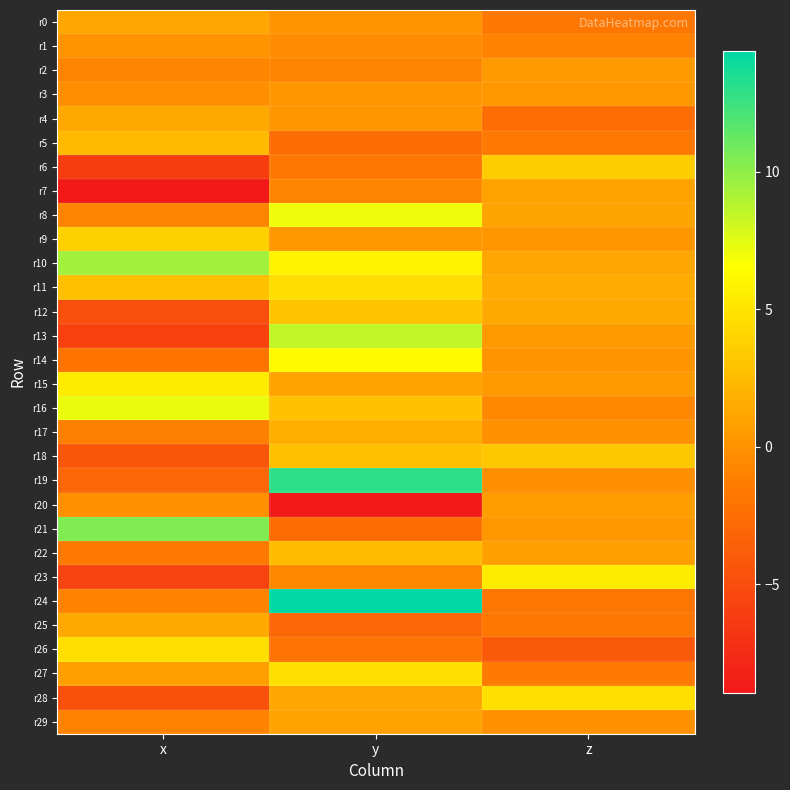

Reading left to right, extract all data points from this chart.

r0: x=1.2	y=0.1	z=-1.8
r1: x=0.2	y=-0.4	z=-1.0
r2: x=-0.7	y=-0.8	z=0.4
r3: x=-0.2	y=0.2	z=0.3
r4: x=1.3	y=0.2	z=-2.5
r5: x=2.4	y=-2.6	z=-1.6
r6: x=-6.1	y=-1.8	z=3.5
r7: x=-8.9	y=-0.8	z=1.0
r8: x=-0.8	y=7.1	z=1.0
r9: x=3.8	y=0.3	z=0.2
r10: x=9.4	y=5.9	z=1.3
r11: x=2.7	y=4.5	z=1.5
r12: x=-4.8	y=3.0	z=1.4
r13: x=-5.8	y=8.6	z=0.4
r14: x=-2.0	y=6.3	z=0.1
r15: x=5.4	y=0.9	z=0.4
r16: x=7.3	y=2.9	z=-0.6
r17: x=-1.2	y=1.6	z=-0.1
r18: x=-4.3	y=2.8	z=3.2
r19: x=-3.0	y=13.0	z=-0.2
r20: x=-0.1	y=-8.9	z=0.7
r21: x=10.4	y=-2.6	z=0.3
r22: x=-1.6	y=2.5	z=0.9
r23: x=-5.7	y=-0.6	z=5.4
r24: x=-1.0	y=14.4	z=-1.9
r25: x=1.3	y=-3.1	z=-1.8
r26: x=4.7	y=-2.1	z=-4.0
r27: x=0.9	y=4.7	z=-1.6
r28: x=-4.6	y=1.3	z=4.6
r29: x=-1.0	y=0.9	z=-0.1